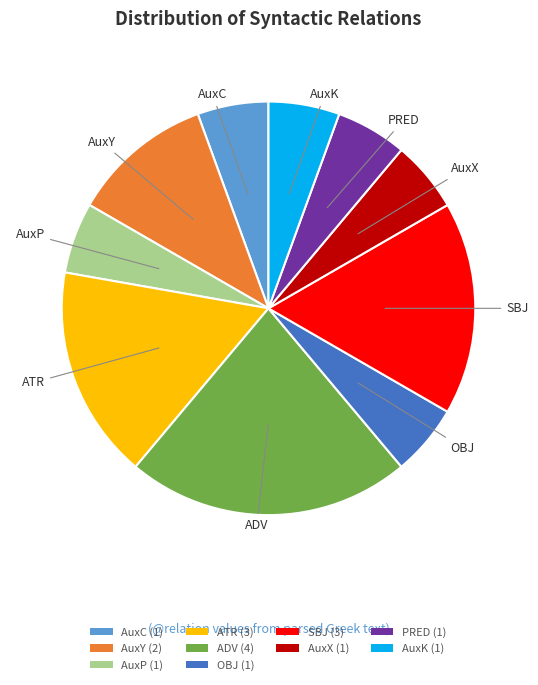

Does OBJ represent more than half of the total?

No